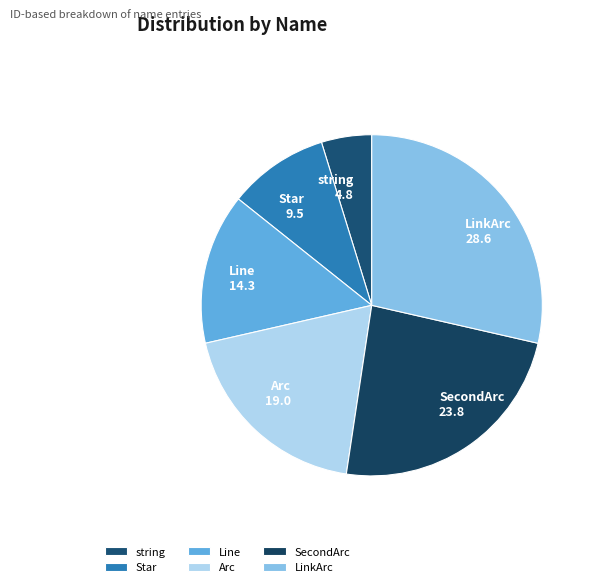

Which has a higher value, Line or Star?

Line